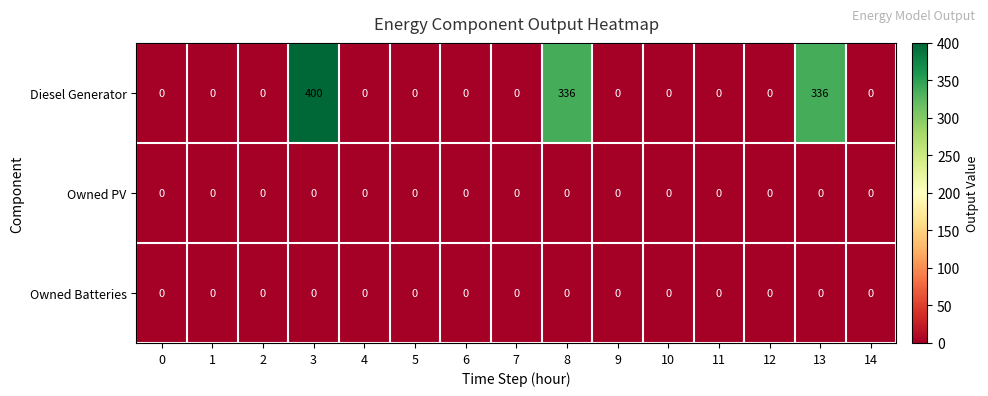

Which series has the largest range (max minus min)?

Diesel Generator